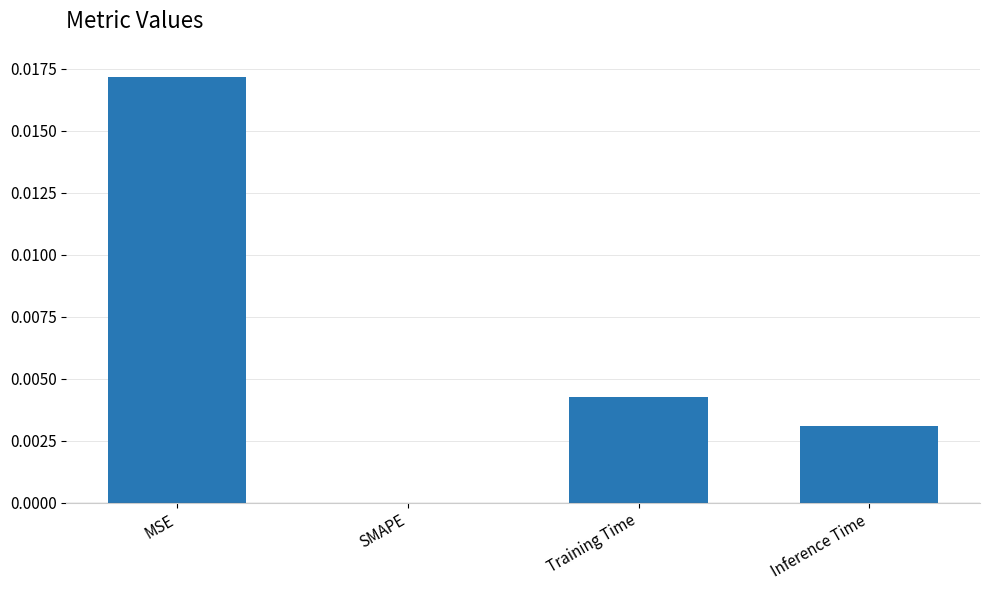

True or false: the data shows 0.0 at Inference Time.

True